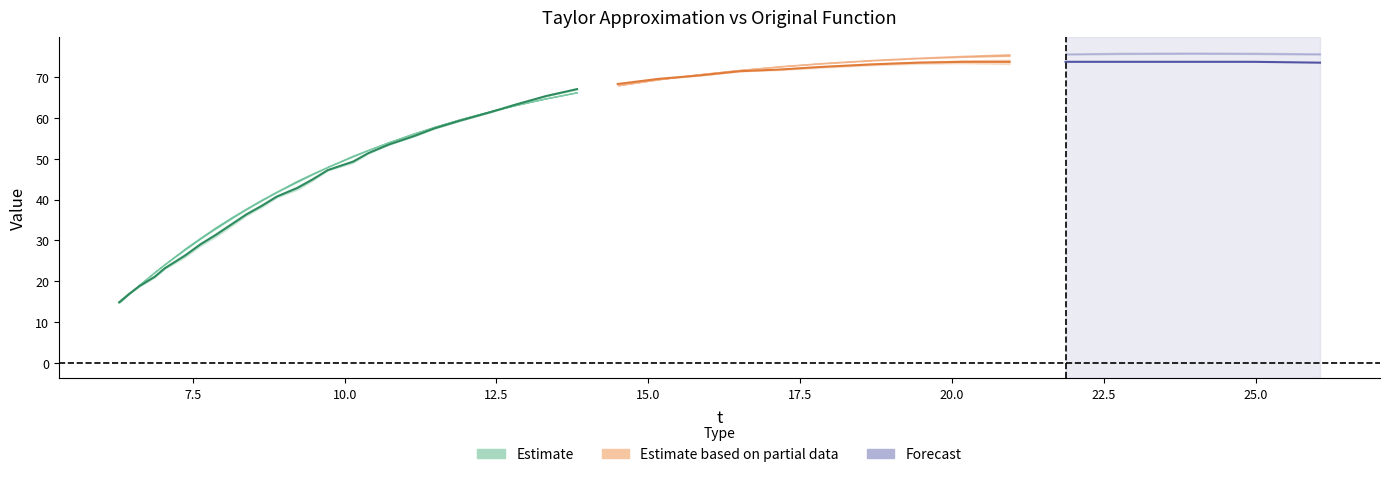

Reading right to left, transcribe all the data shown in this chart.

t: 26.1	25.0	24.0	22.8	21.9	20.9	20.2	19.4	18.7	17.8	17.2	16.5	15.8	15.2	14.5	13.8	13.3	12.8	12.4	11.9	11.5	11.1	10.7	10.4	10.1	9.7	9.5	9.2	8.9	8.6	8.4	8.1	7.9	7.6	7.4	7.0	6.9	6.6	6.5	6.3
y_taylor: 75.7	75.8	75.9	75.8	75.7	75.4	75.1	74.7	74.1	73.4	72.6	71.8	70.7	69.5	68.0	66.3	64.8	63.2	61.7	59.7	57.8	56.2	54.1	52.2	50.7	48.0	46.3	44.5	41.9	39.9	37.7	35.5	33.1	30.6	27.9	24.2	22.3	19.2	17.0	14.8
y_original: 73.5	73.7	73.7	73.7	73.7	73.7	73.7	73.5	73.1	72.5	71.9	71.4	70.4	69.6	68.3	67.1	65.4	63.3	61.4	59.3	57.5	55.6	53.5	51.4	49.3	47.2	44.9	42.8	40.7	38.4	36.4	33.8	31.3	29.0	26.3	23.2	21.1	18.8	16.9	14.8
error_cuadratico: 0.0	0.0	0.0	0.0	0.0	0.0	0.0	0.0	0.0	0.0	0.0	0.0	0.0	0.0	0.0	0.0	0.0	0.0	0.0	0.0	0.0	0.0	0.0	0.0	0.0	0.0	0.0	0.0	0.0	0.0	0.0	0.0	0.0	0.0	0.0	0.0	0.0	0.0	0.0	0.0